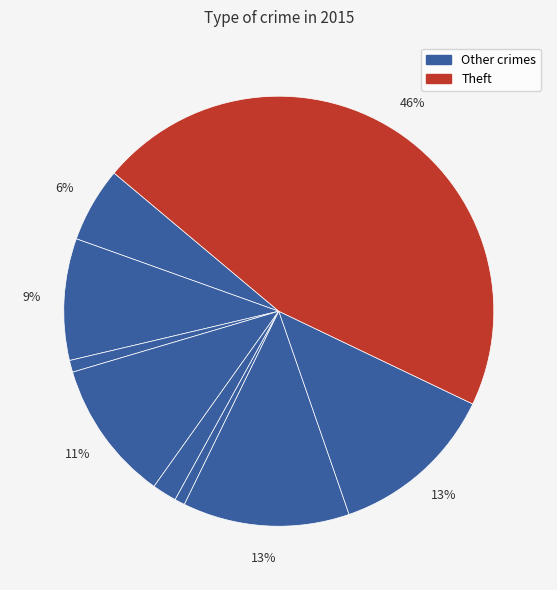

How many segments does this pie chart have?

9